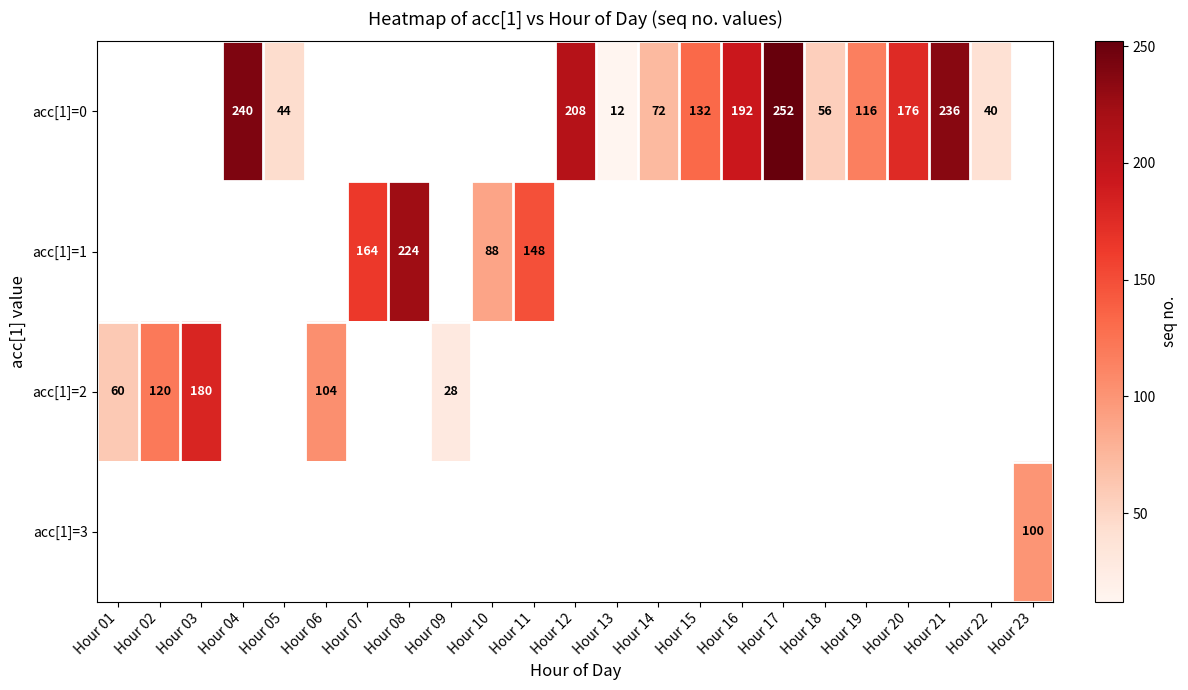

What is the sum of the acc[1]=0 values at Hour 19 and Hour 04?

356